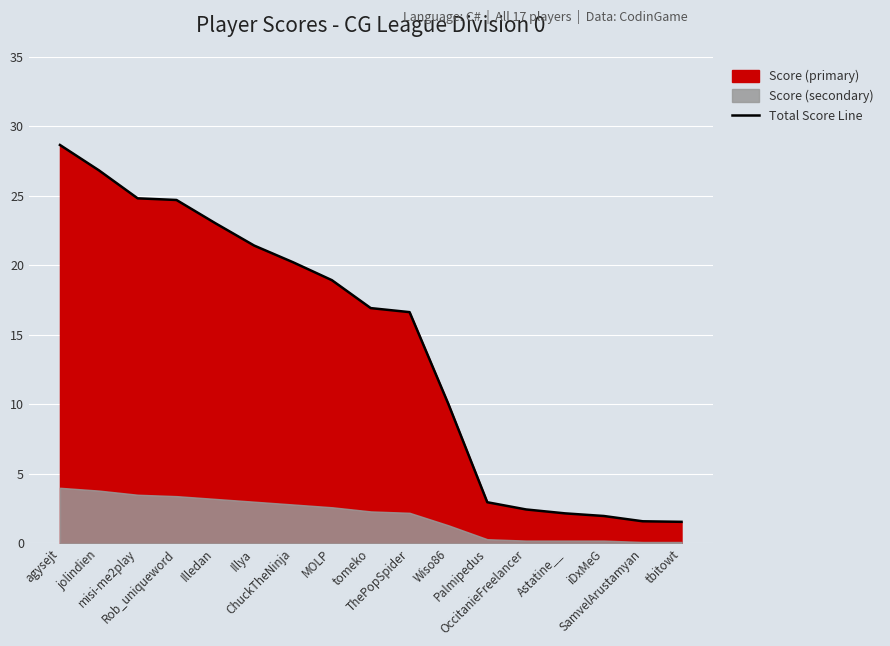

The chart shows a value of 15.5 at agysejt. True or false?

False